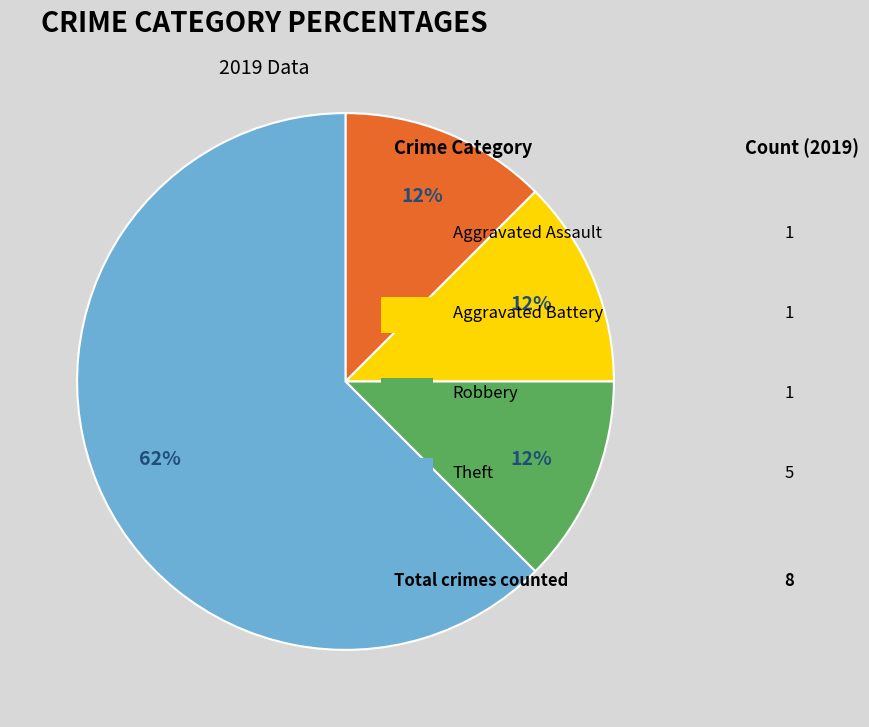

To the nearest percent, what is the average slice percentage?

25%